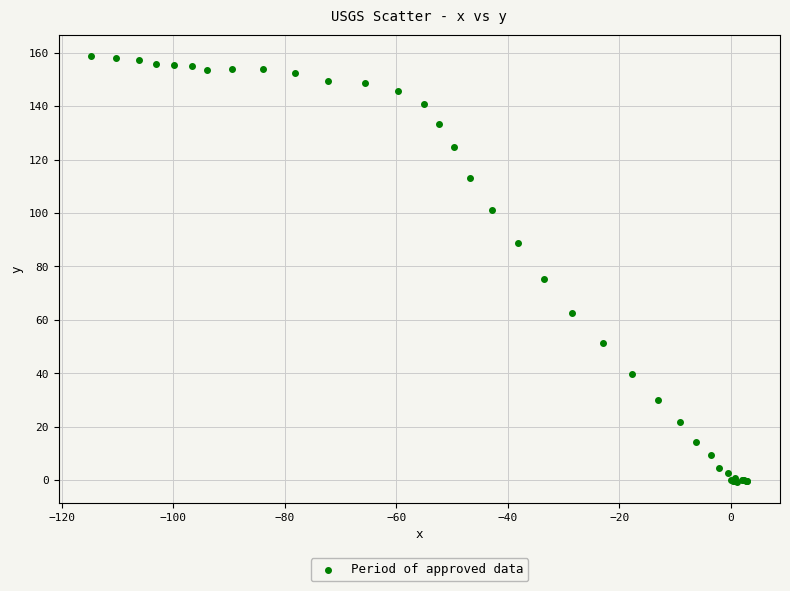

What Y value in the scatter plot is closest to 79?

75.2